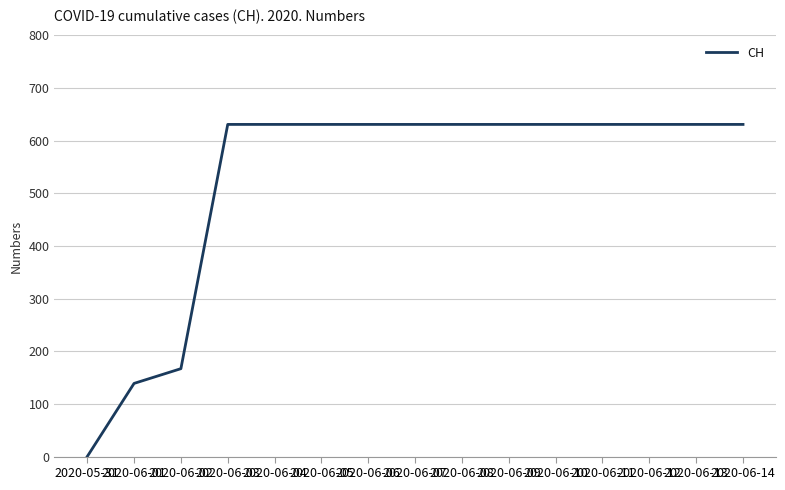

How many values are above zero?

14